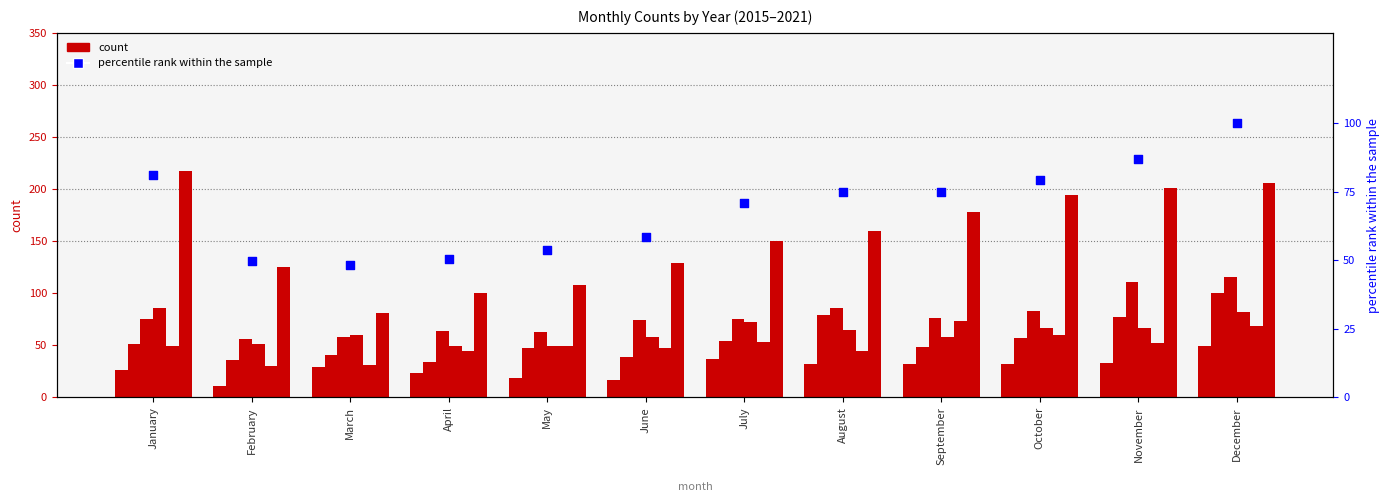

Between January and May, which is larger?

January